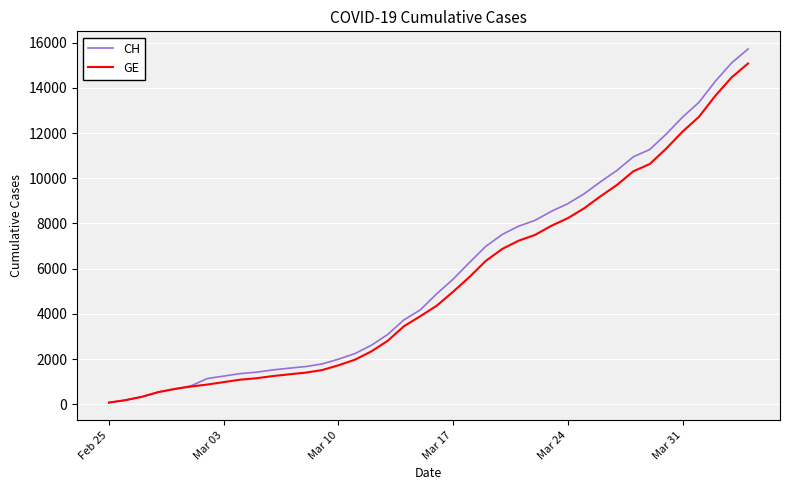

What is the minimum value shown in the chart?

72